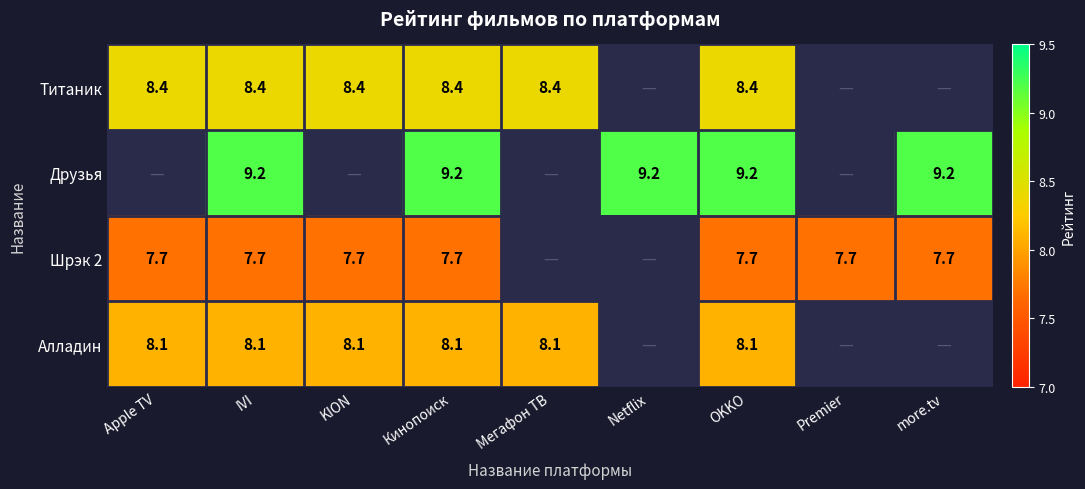

The Друзья series shows 9.2 at Кинопоиск. True or false?

True